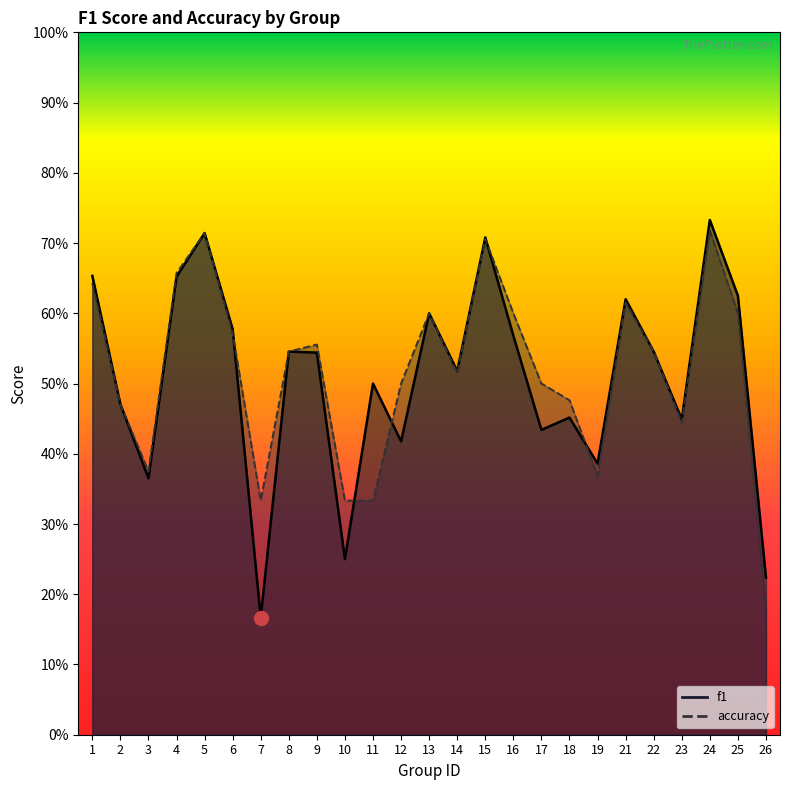

What is the approximate value of accuracy at 14?

0.5